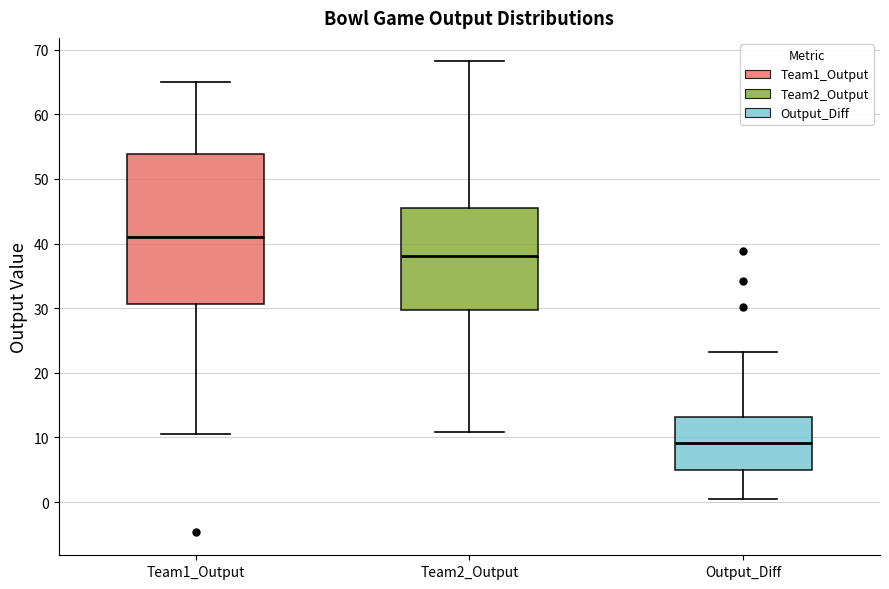

Reading left to right, read every box against the y-axis: the position of its median line, the range the box covers, and the ends of its whiskers. The values are not printed on the chart, so give them approximately, as read against the axis.

Team1_Output: median 41, box 31 to 54, whiskers 11 to 65
Team2_Output: median 38, box 30 to 46, whiskers 11 to 68
Output_Diff: median 9, box 5 to 13, whiskers 0 to 23